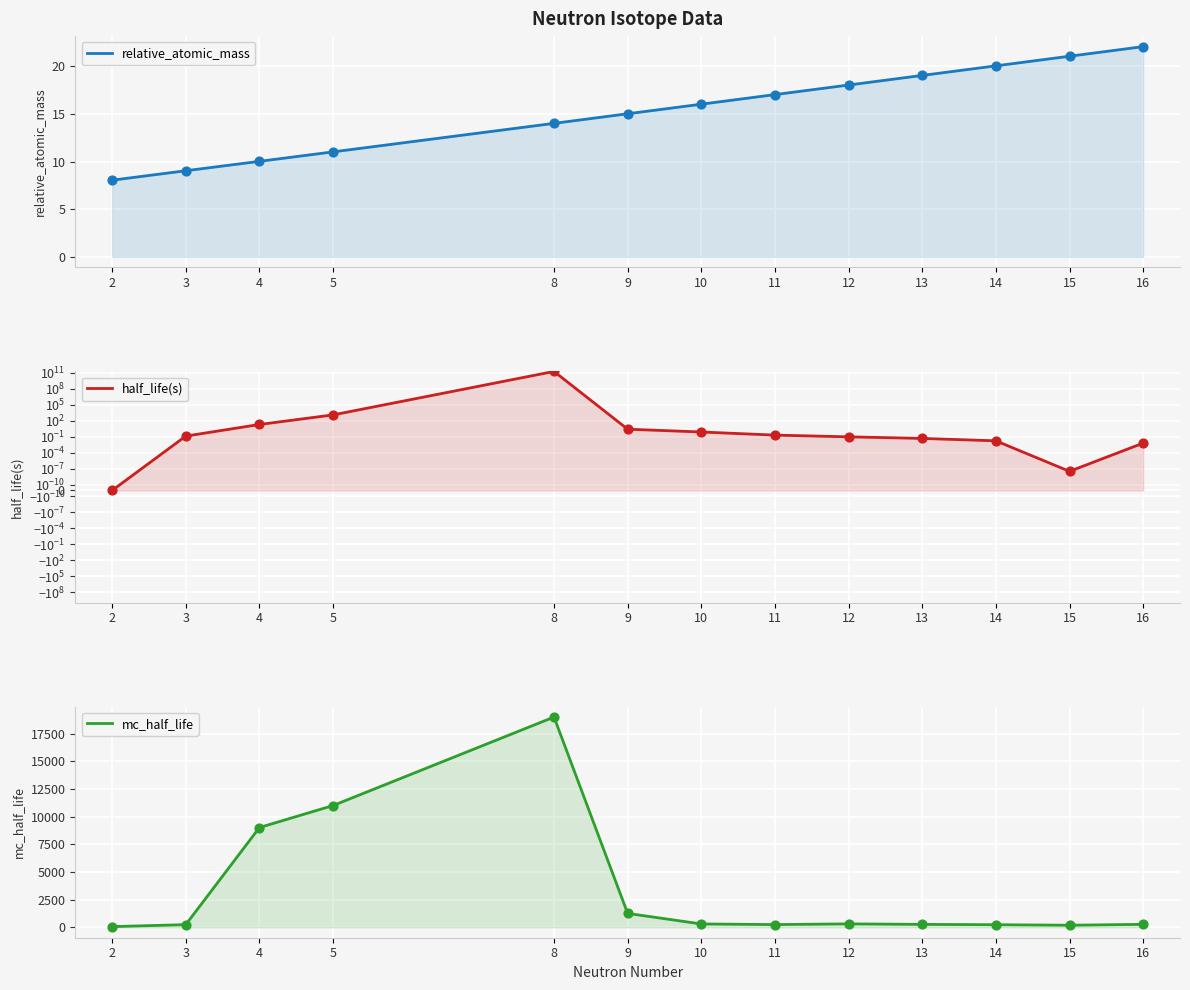

Which series reaches the minimum Y coordinate?

half_life(s)